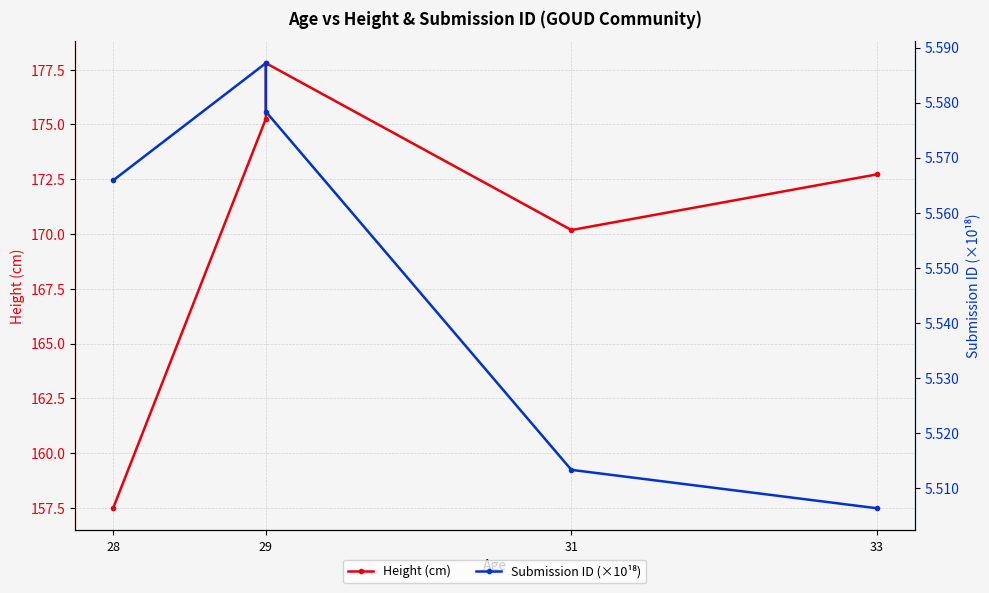

What is the greatest value displayed?

177.8